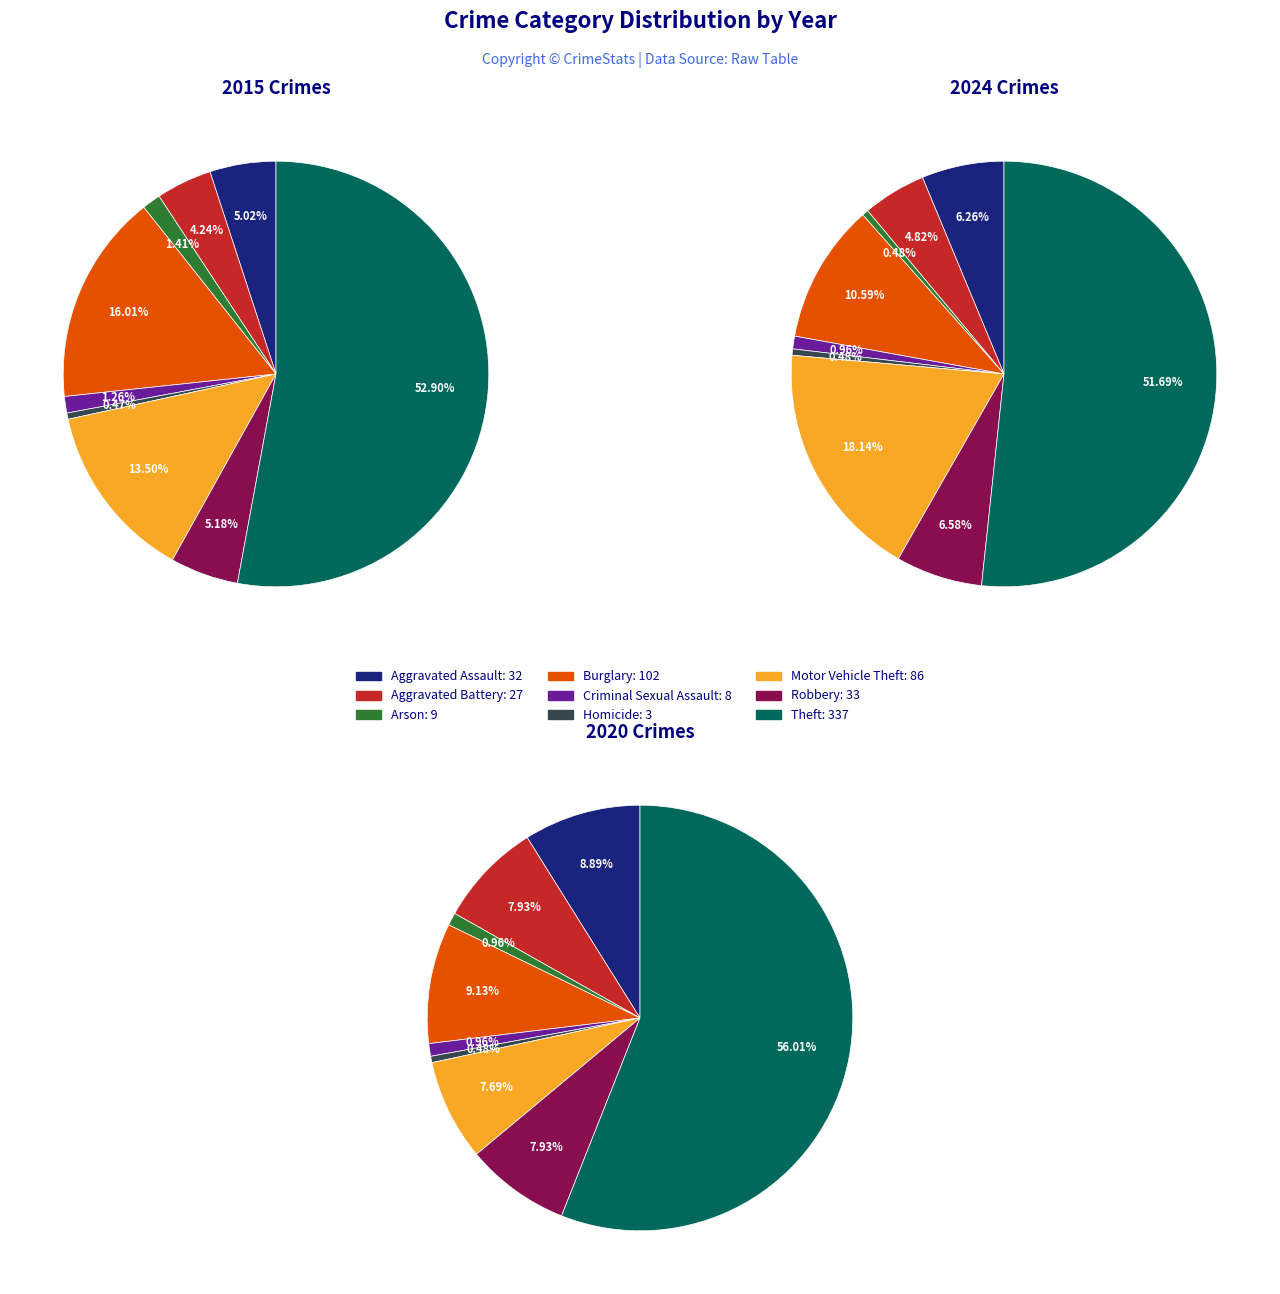

To the nearest percent, what is the average slice percentage?

11%